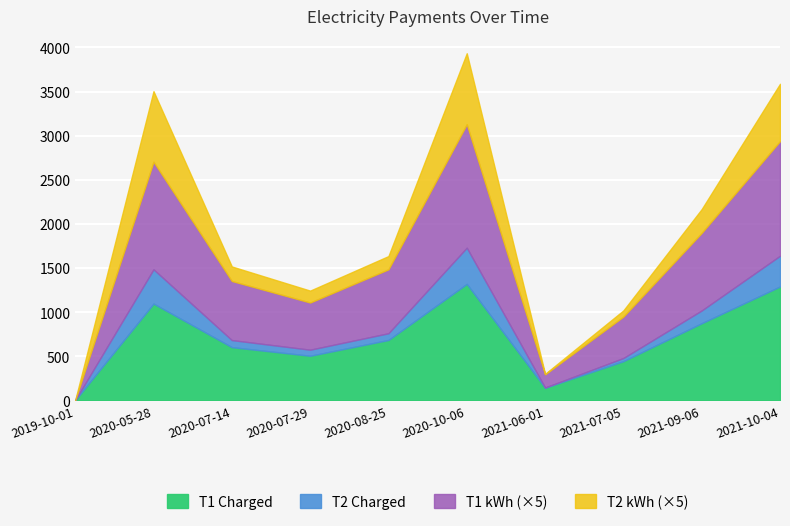

True or false: T1 kWh and T1 Charged cross at least once.

False